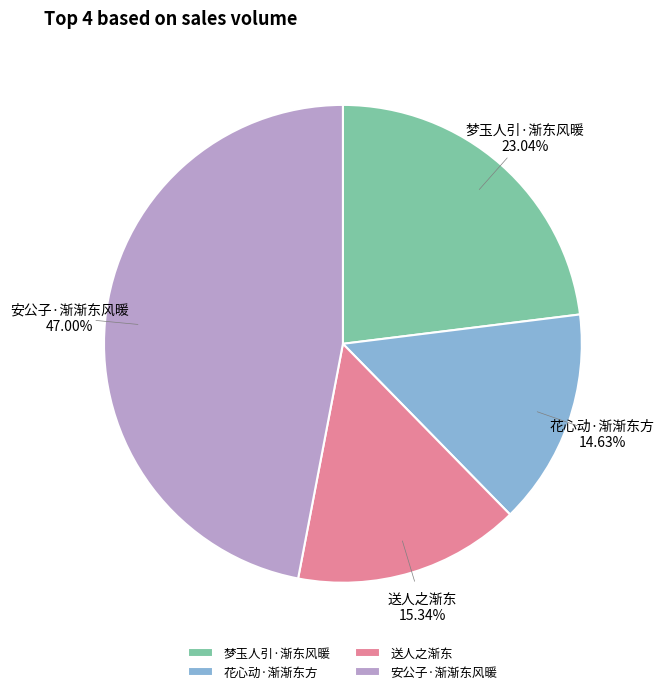

Combined, what portion of the pie is 花心动·渐渐东方 and 安公子·渐渐东风暖?

61.6%